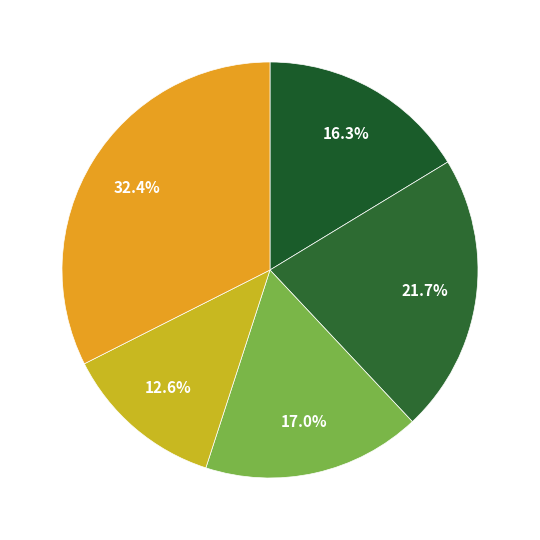

How many segments does this pie chart have?

5